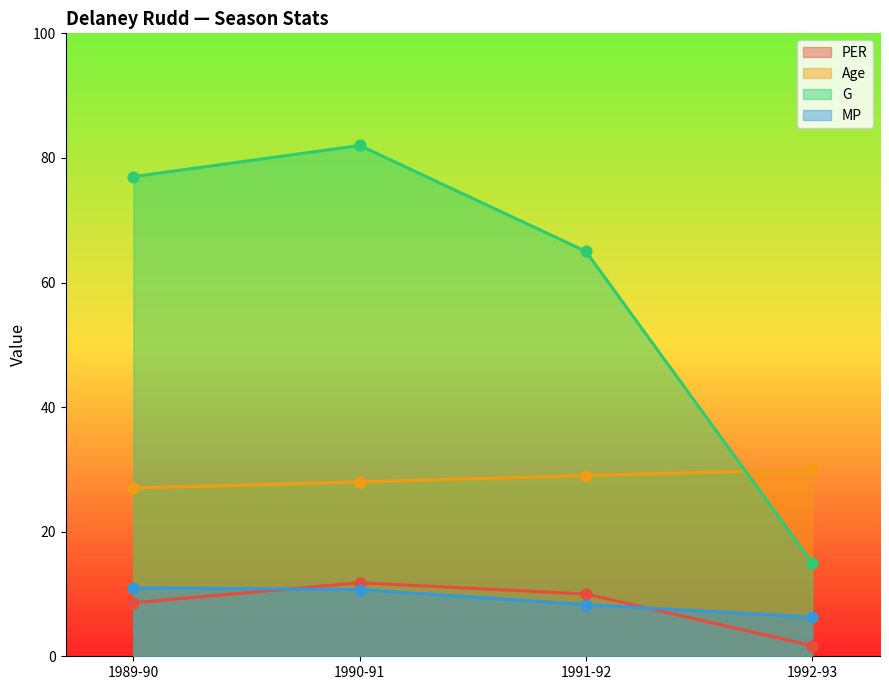

Which series contains the highest Y value?

G